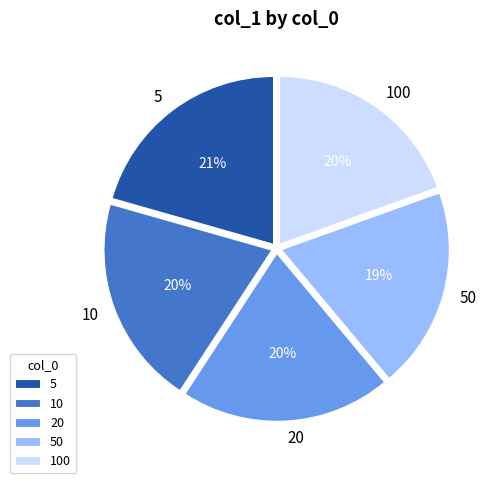

To the nearest percent, what is the average slice percentage?

20%